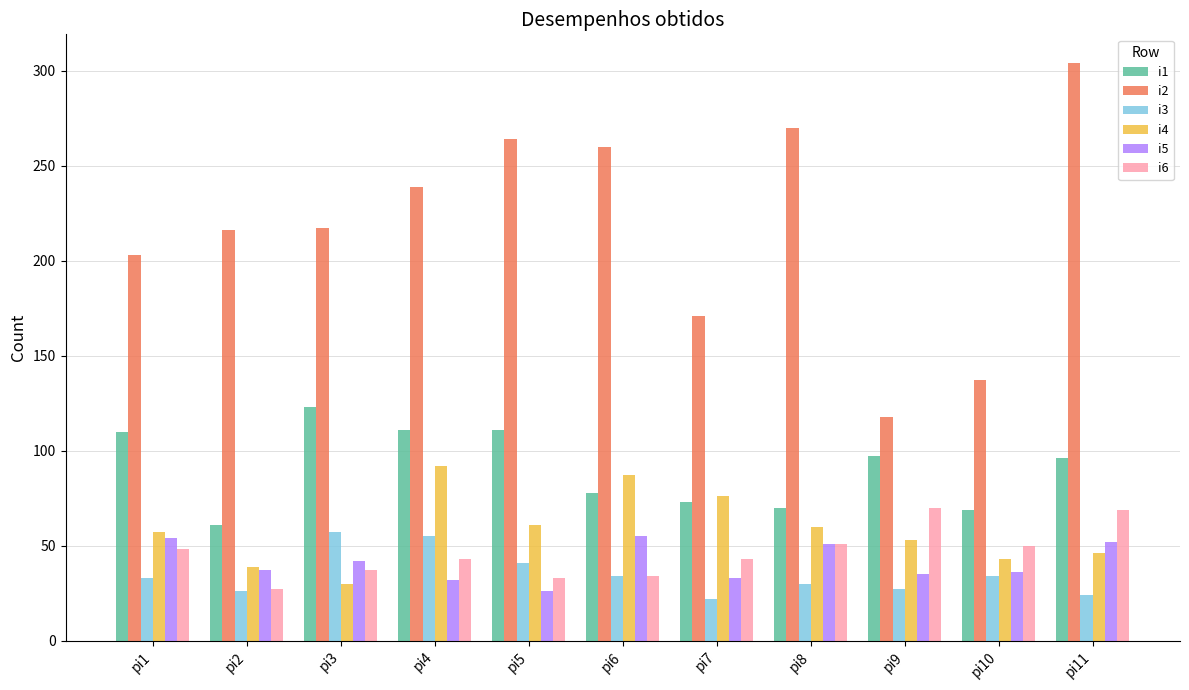

What is the difference between the maximum and minimum values in the i5 series?

29